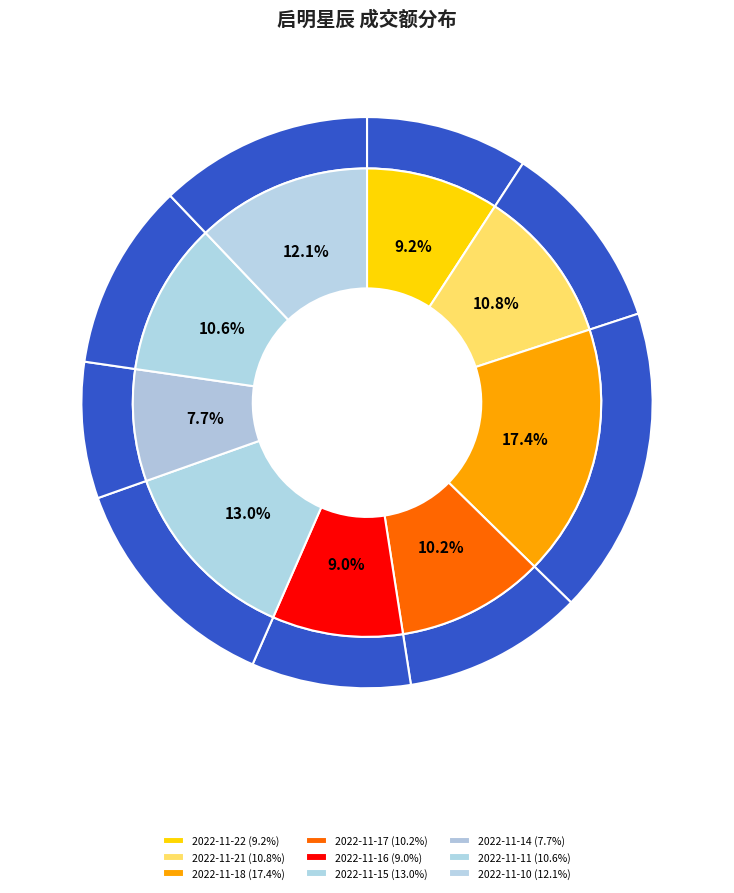

To the nearest percent, what is the difference between the largest and smallest slice percentages?

10%